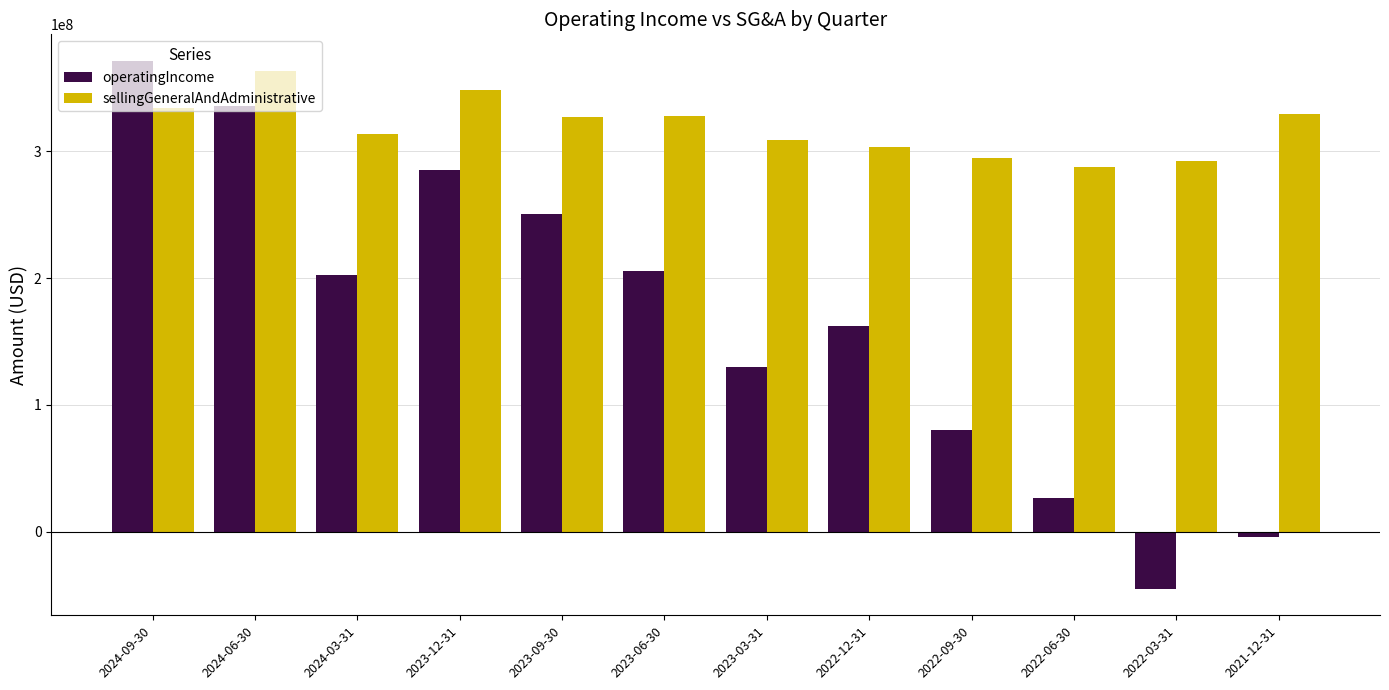

The value of operatingIncome at 2023-09-30 is 250900000. True or false?

True